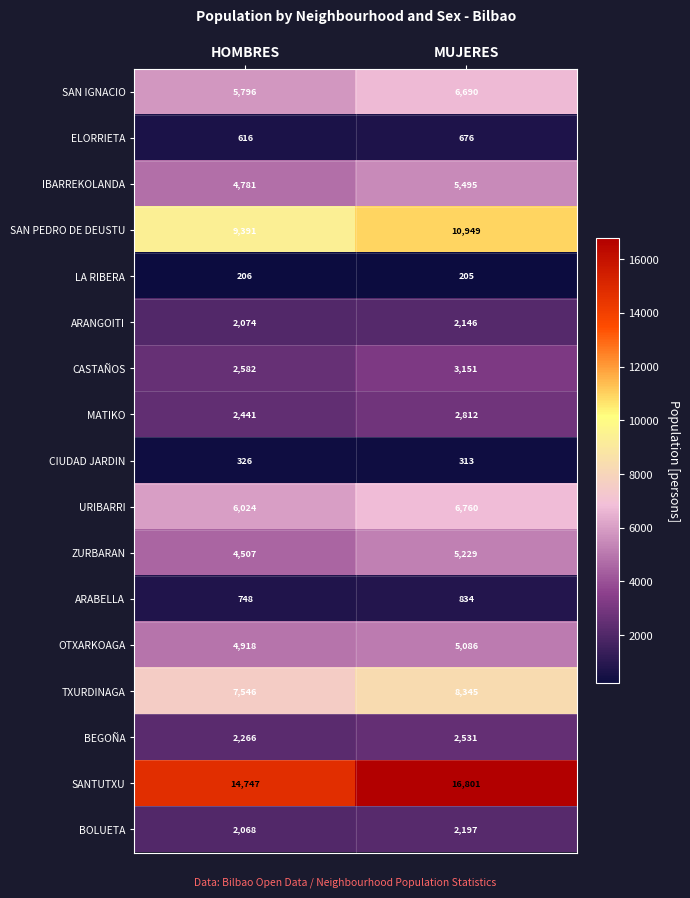

Which series has the largest total across all categories?

SANTUTXU